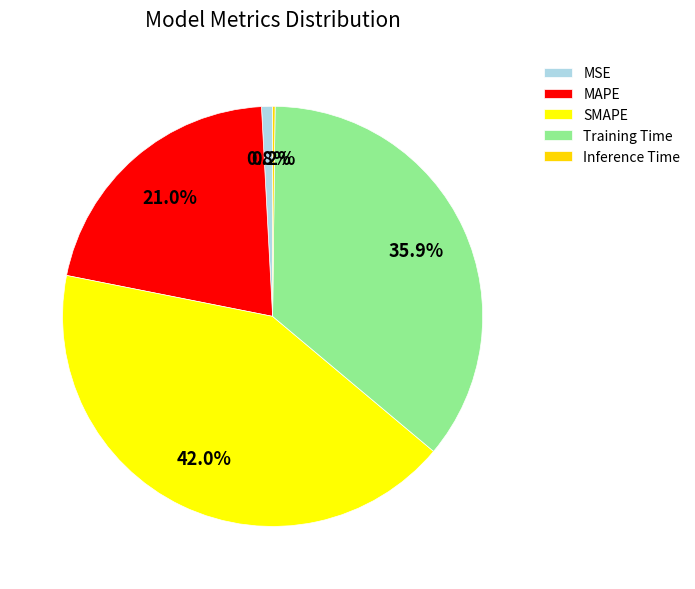

Does MSE account for over 50% of the chart?

No